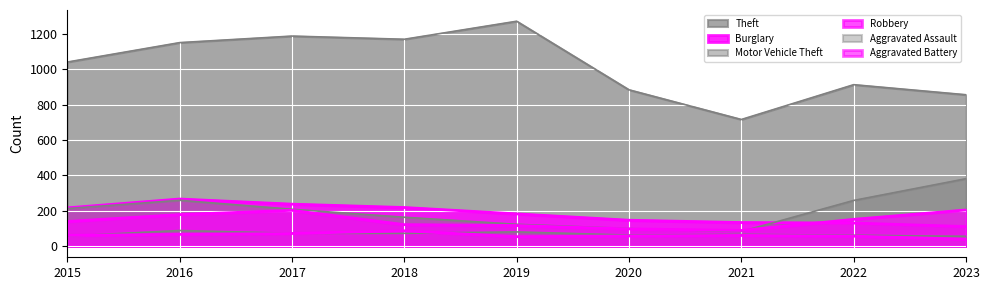

What is the difference between the Robbery values at 2021 and 2018?

33